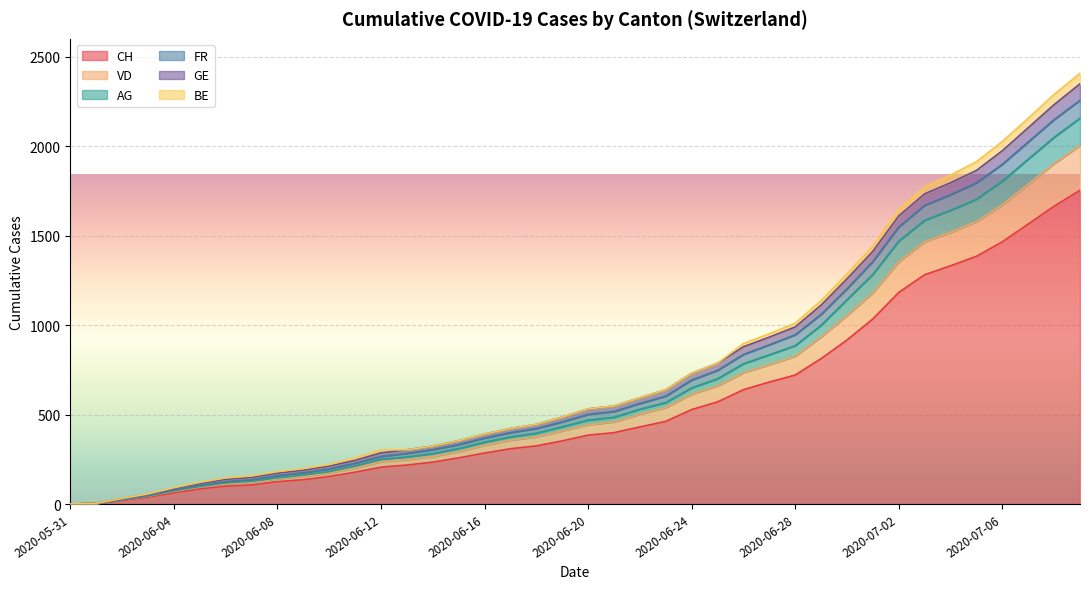

True or false: CH has a value of 203 at 2020-06-26.

False